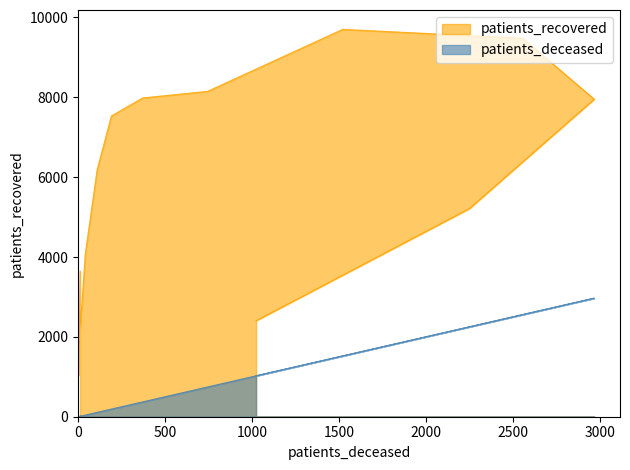

Which series has the largest total across all categories?

patients_recovered